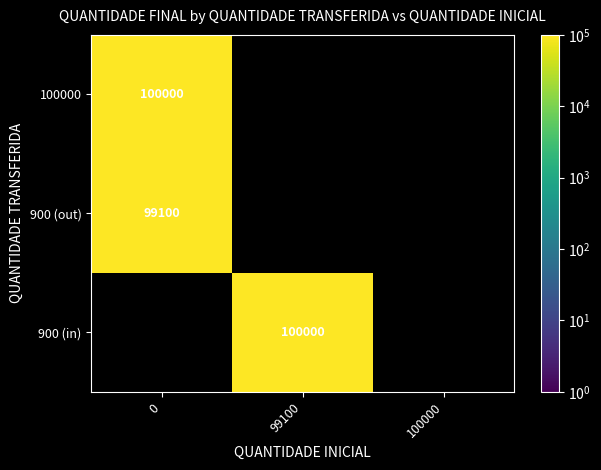

What is the maximum value shown in the chart?

100000.0